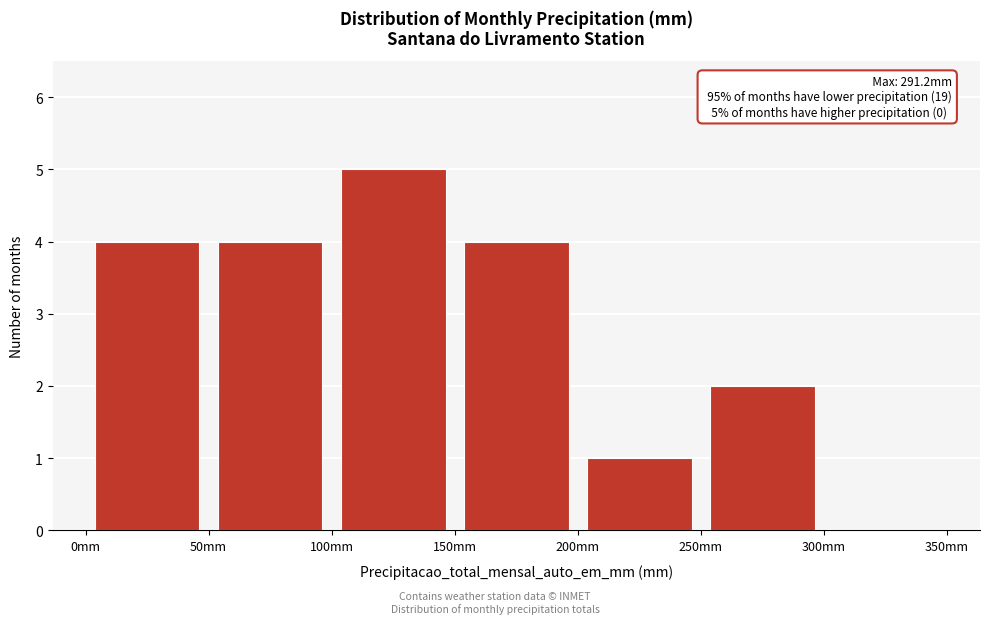

Which range on the x-axis has the tallest bar?

100 to 150